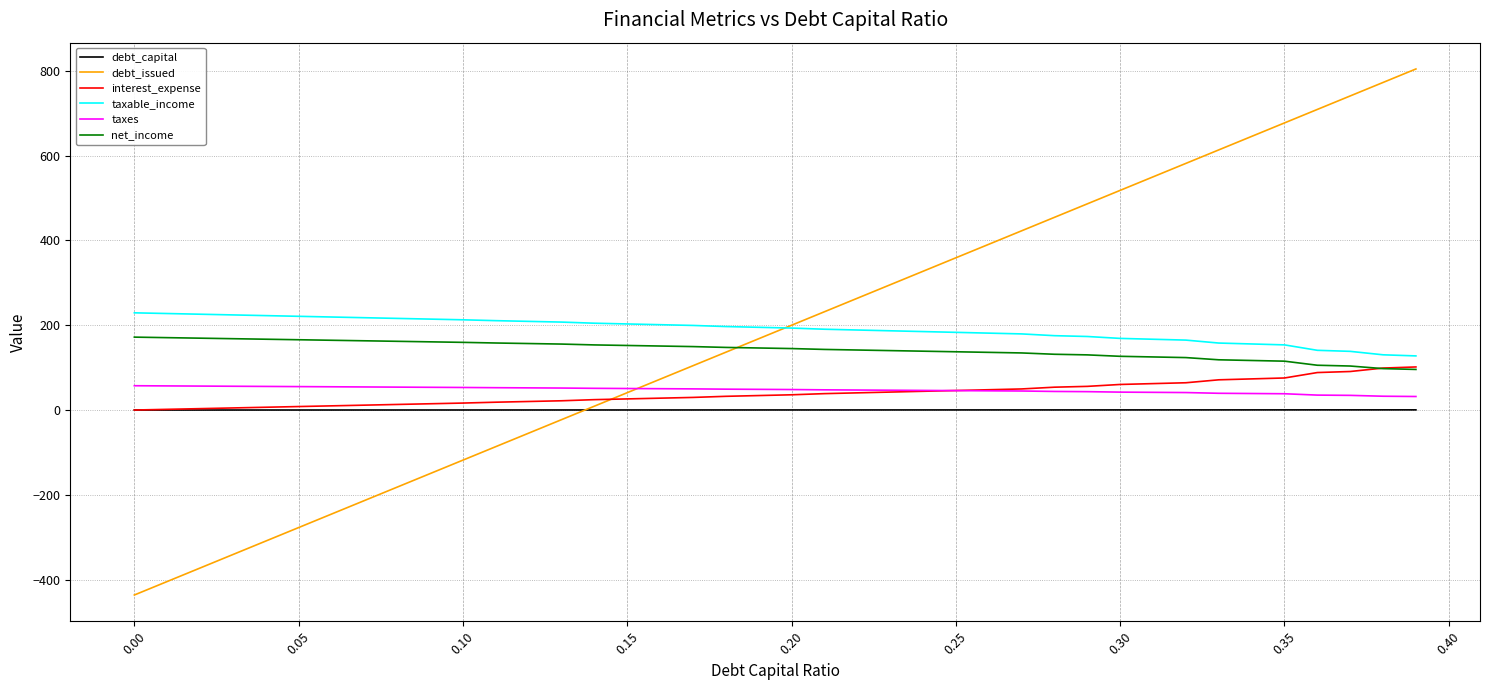

Which series has the widest spread of values?

debt_issued